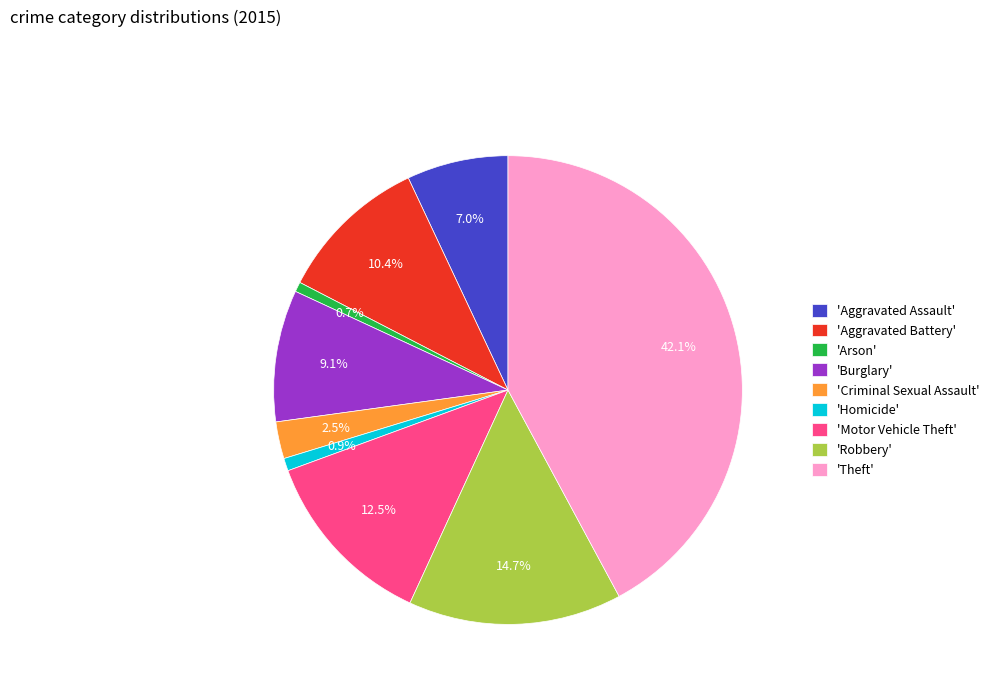

How many segments does this pie chart have?

9